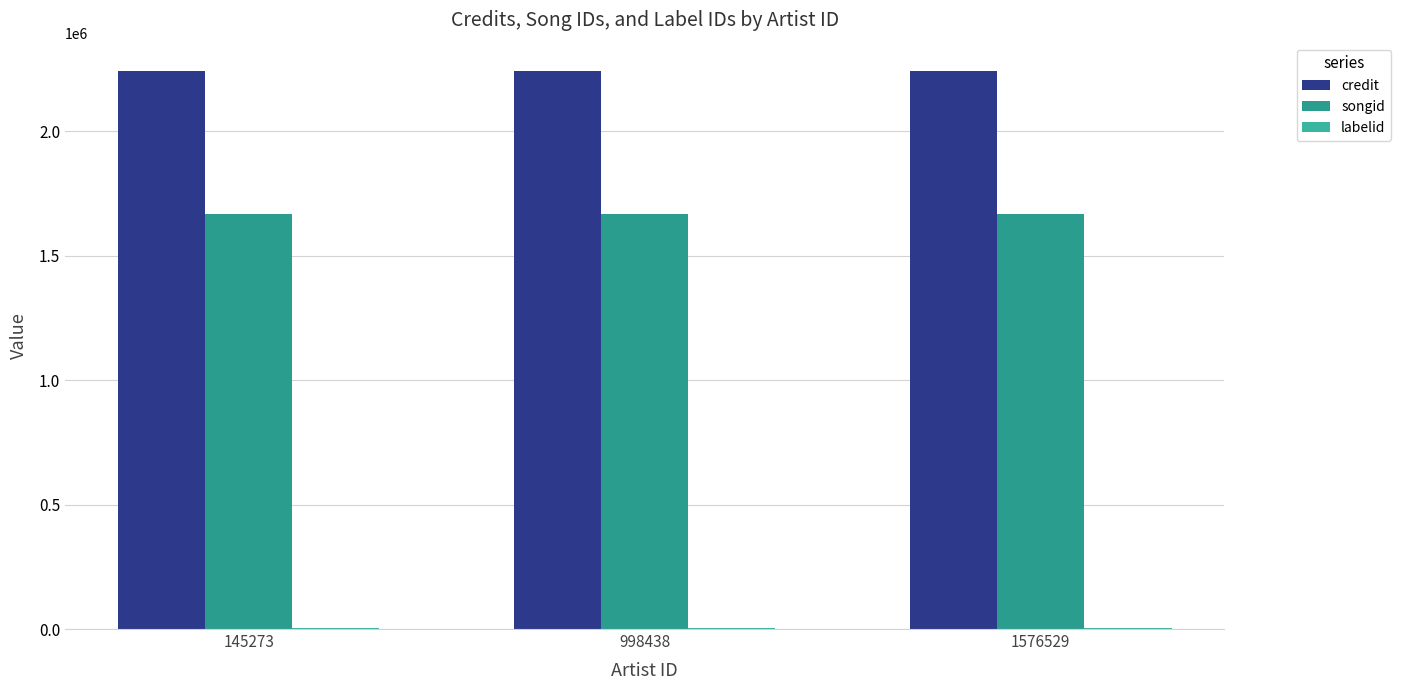

The credit series shows 2243828 at 1576529. True or false?

True